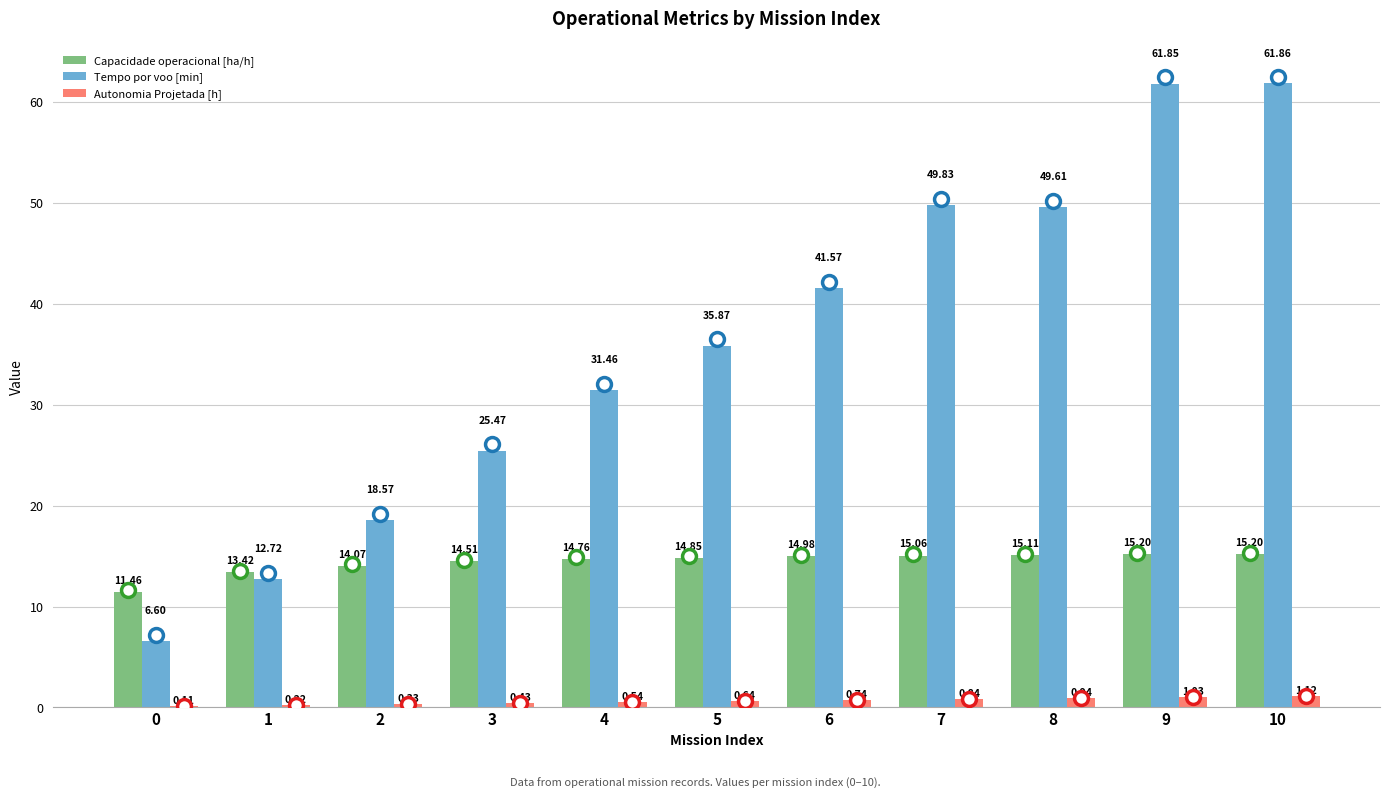

How many groups of bars are there?

11